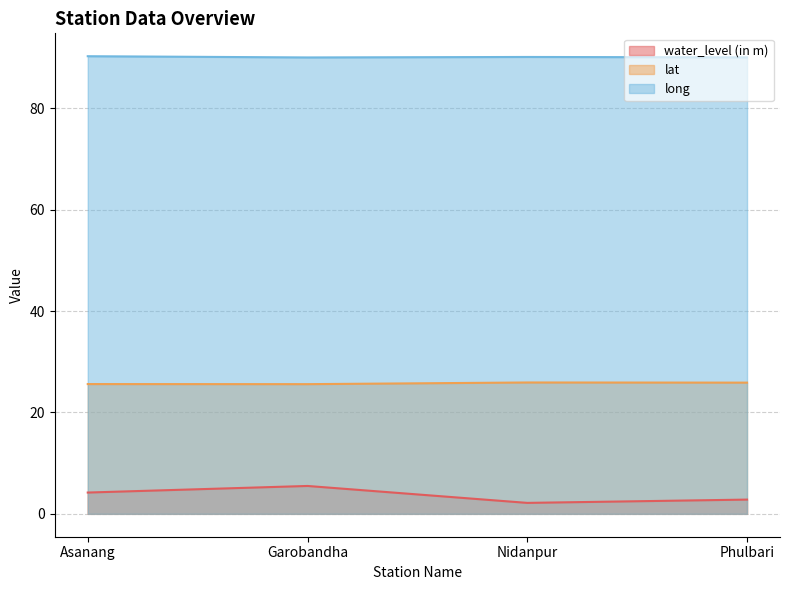

How many interior local peaks does the lat series have?

1